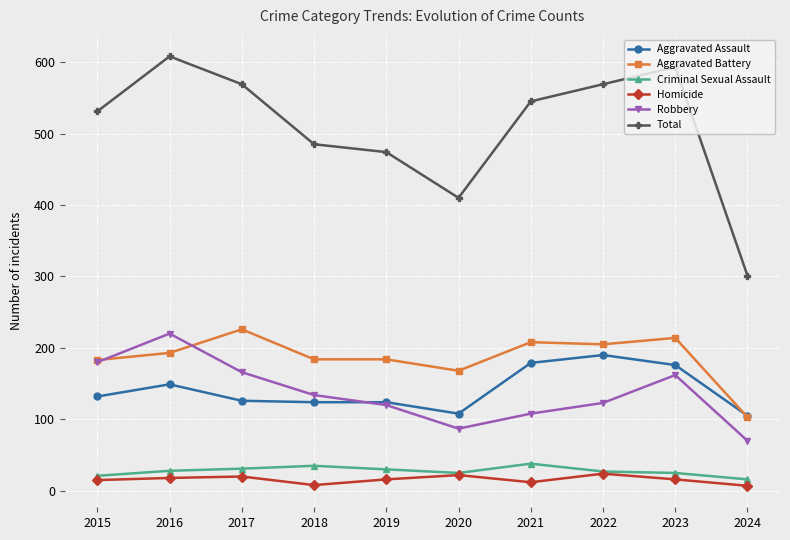

The Total series shows 485 at 2018. True or false?

True